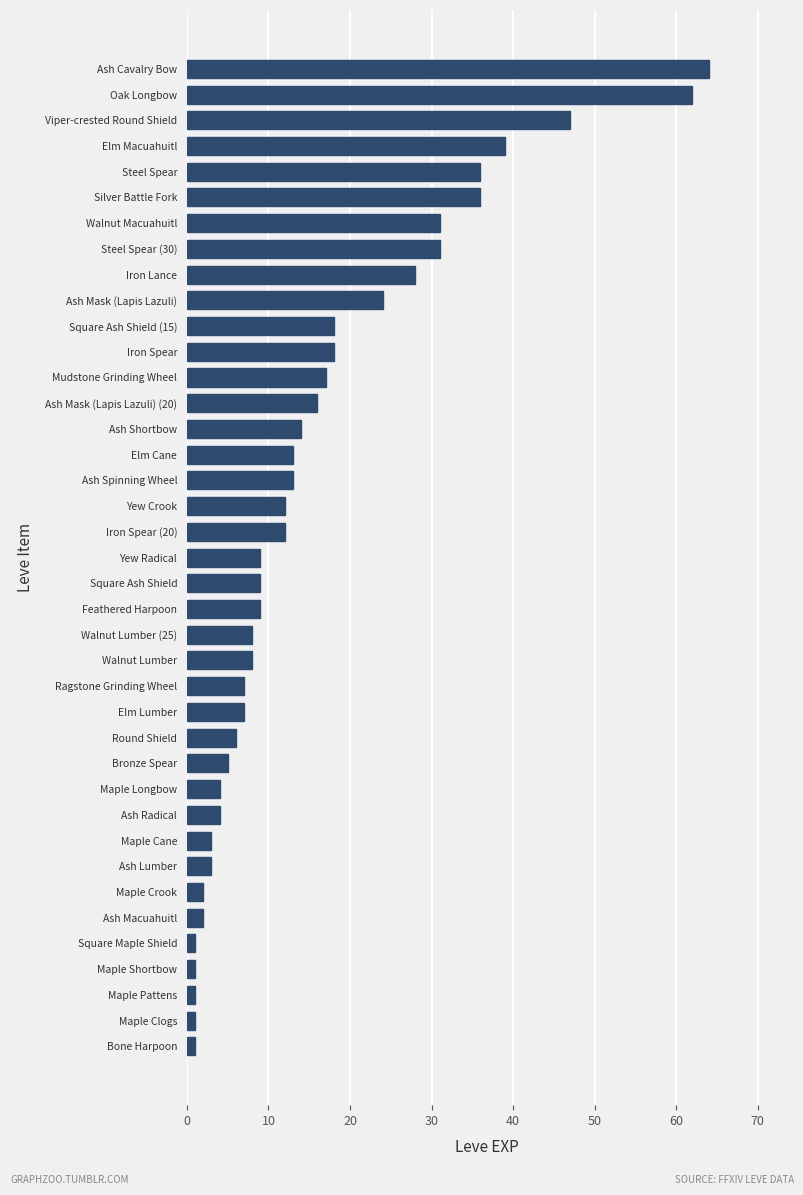

What is the sum of all values?

622